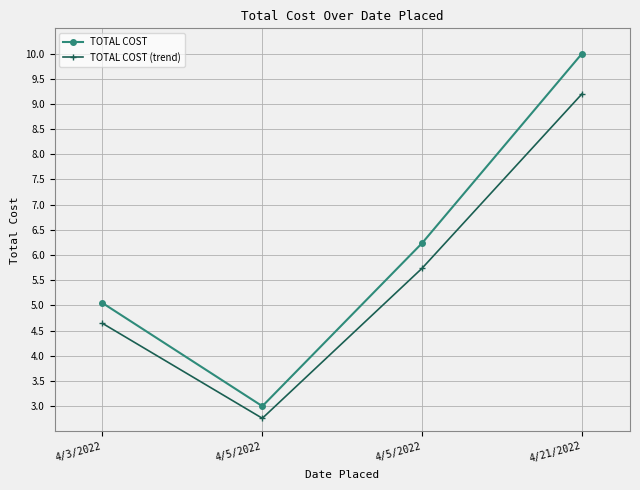

At which category is the sum across all series the highest?

4/21/2022